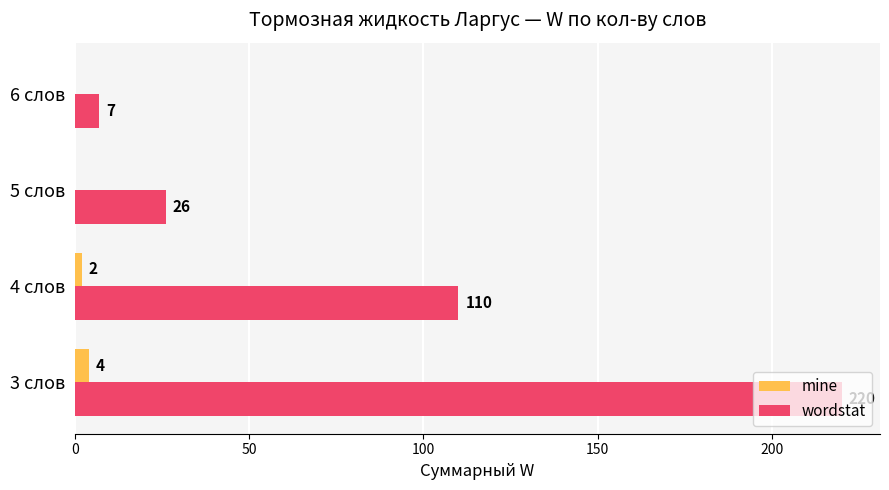

At which category is the sum across all series the highest?

3 слов